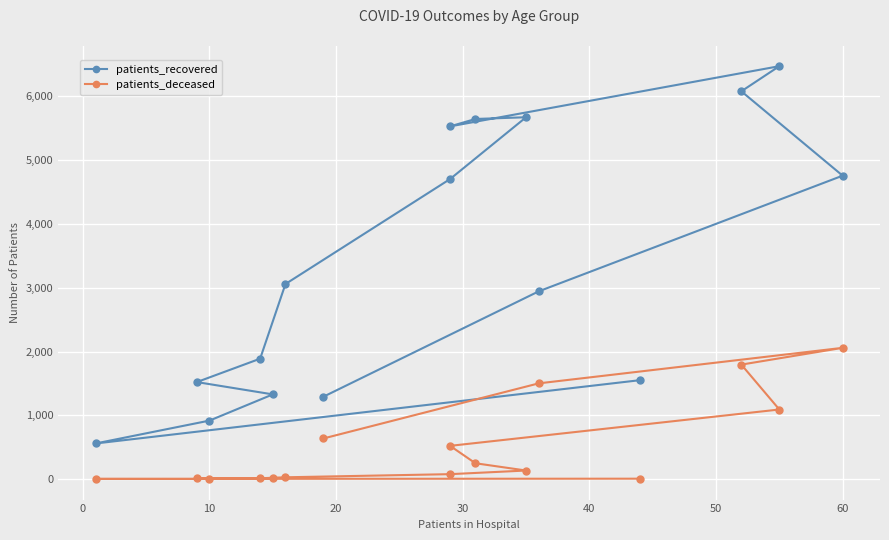

True or false: patients_deceased has a value of 101 at 60.

False